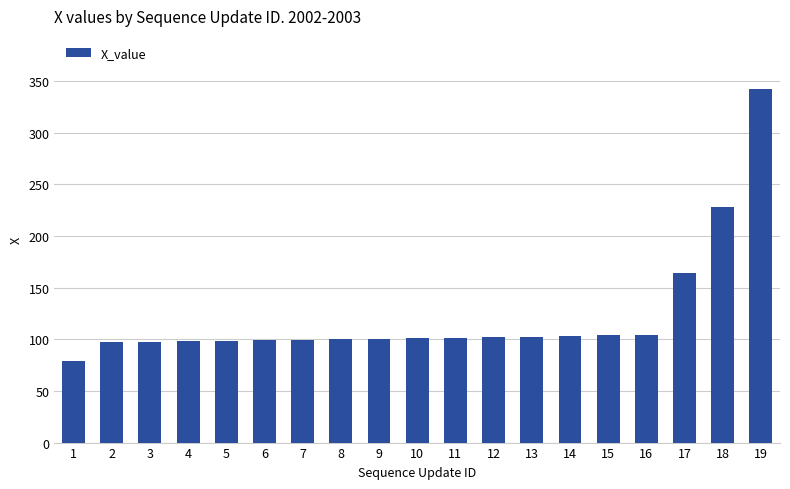

What is the sum of all values?

2324.4